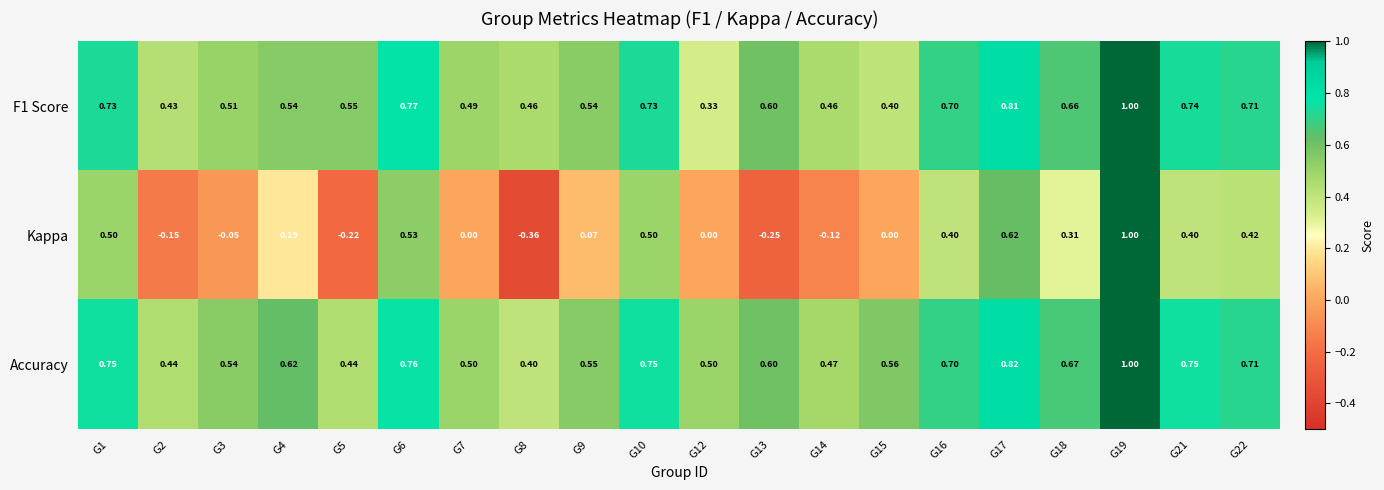

Between G13 and G18, which series saw the biggest shift?

Kappa